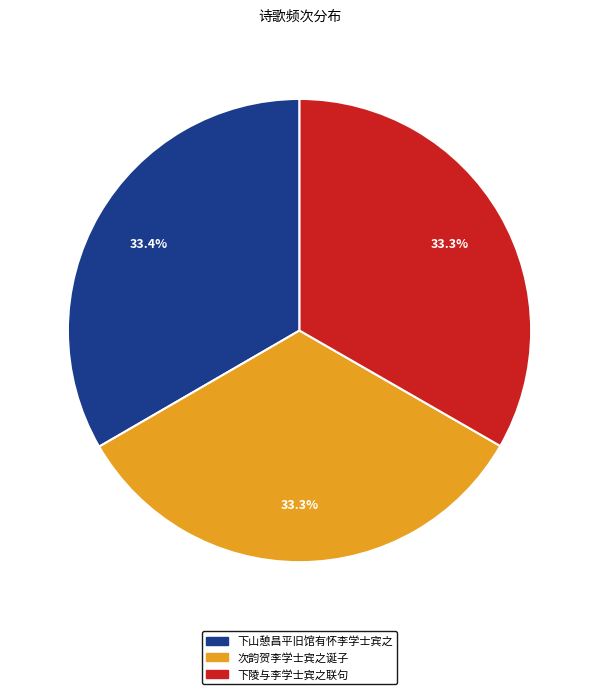

Combined, what portion of the pie is 次韵贺李学士宾之诞子 and 下山憩昌平旧馆有怀李学士宾之?

66.7%